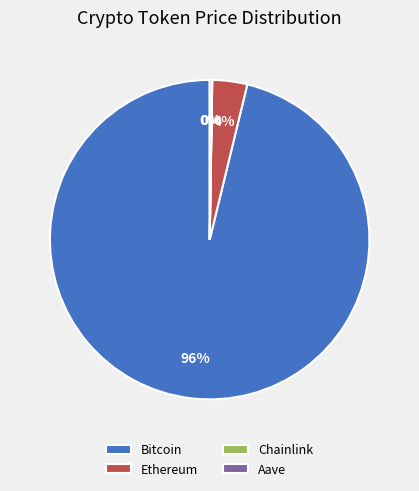

Which slice is the largest?

Bitcoin